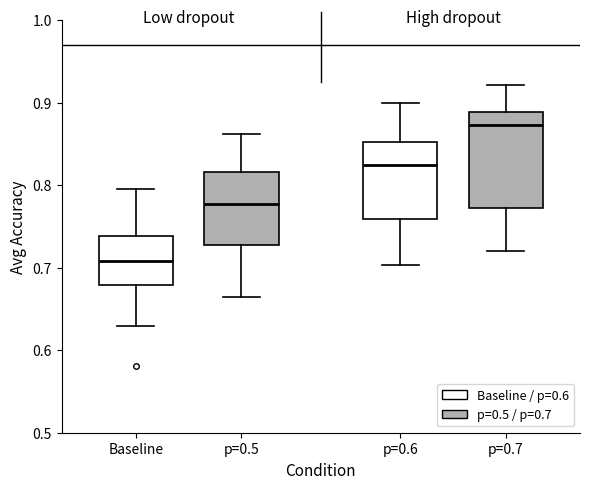

Reading left to right, transcribe this box plot: for each box, give where its median line is, the range the box spans, and where its two whiskers end, as read against the y-axis. The values are not printed on the chart, so give them approximately, as read against the axis.

Baseline: median 0.71, box 0.68 to 0.74, whiskers 0.63 to 0.80
p=0.5: median 0.78, box 0.73 to 0.82, whiskers 0.67 to 0.86
p=0.6: median 0.82, box 0.76 to 0.85, whiskers 0.70 to 0.90
p=0.7: median 0.87, box 0.77 to 0.89, whiskers 0.72 to 0.92